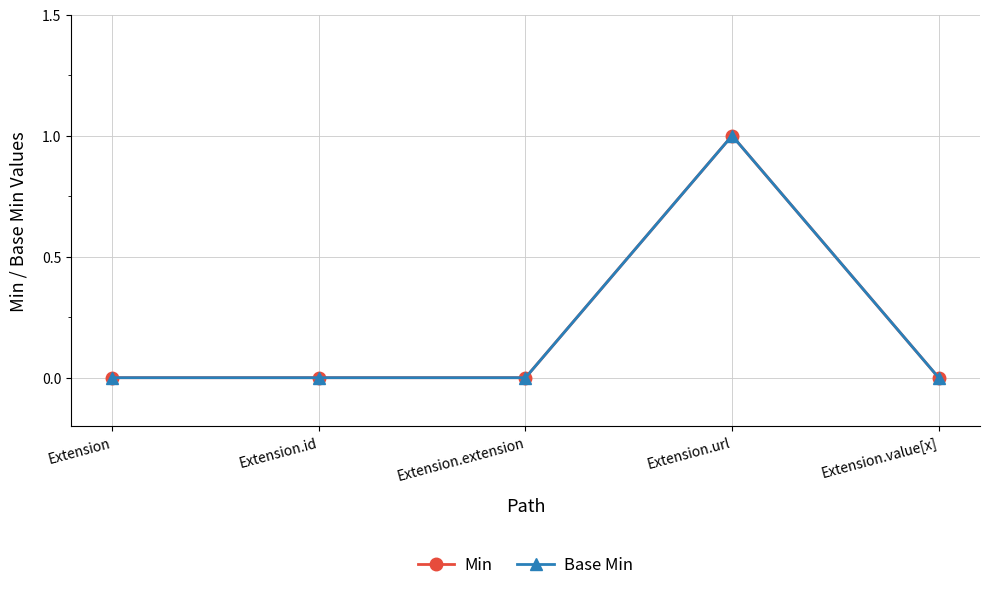

True or false: Base Min and Min intersect in this chart.

False